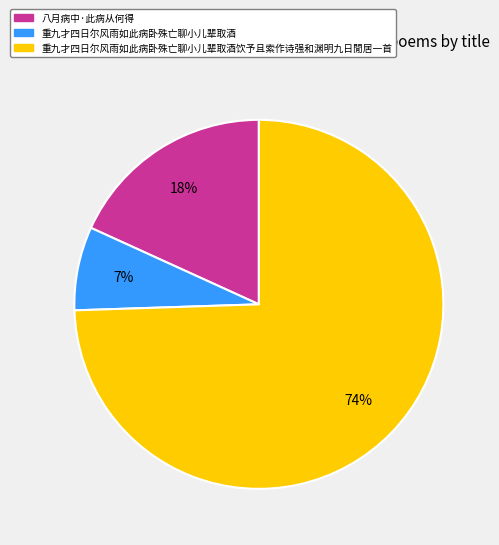

Does any single category account for the majority?

Yes